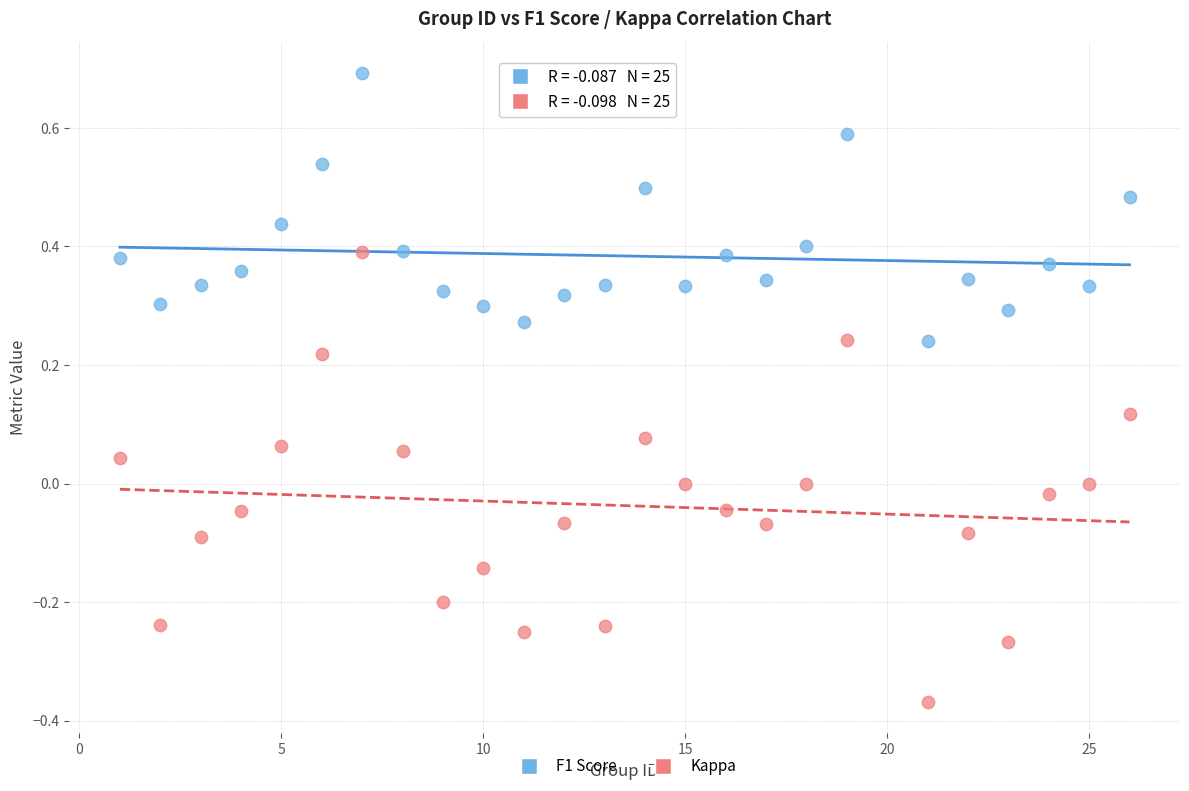

What are all the series names shown in the legend?

F1 Score, Kappa